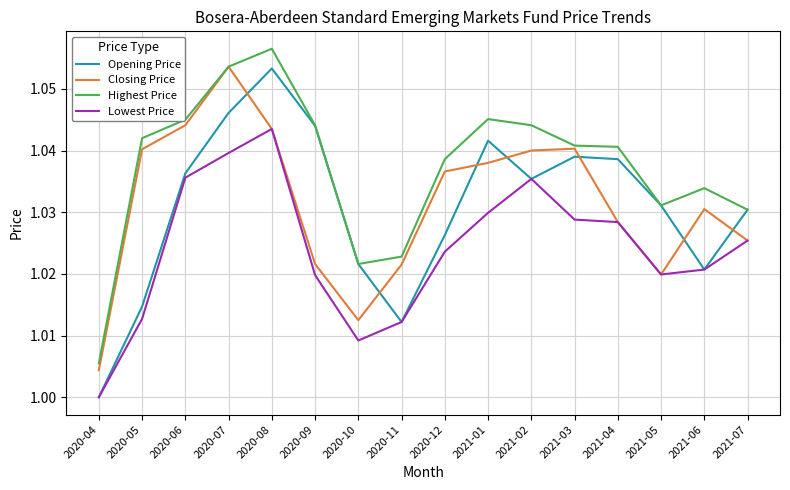

True or false: Closing Price has a value of 1.0 at 2021-04.

True